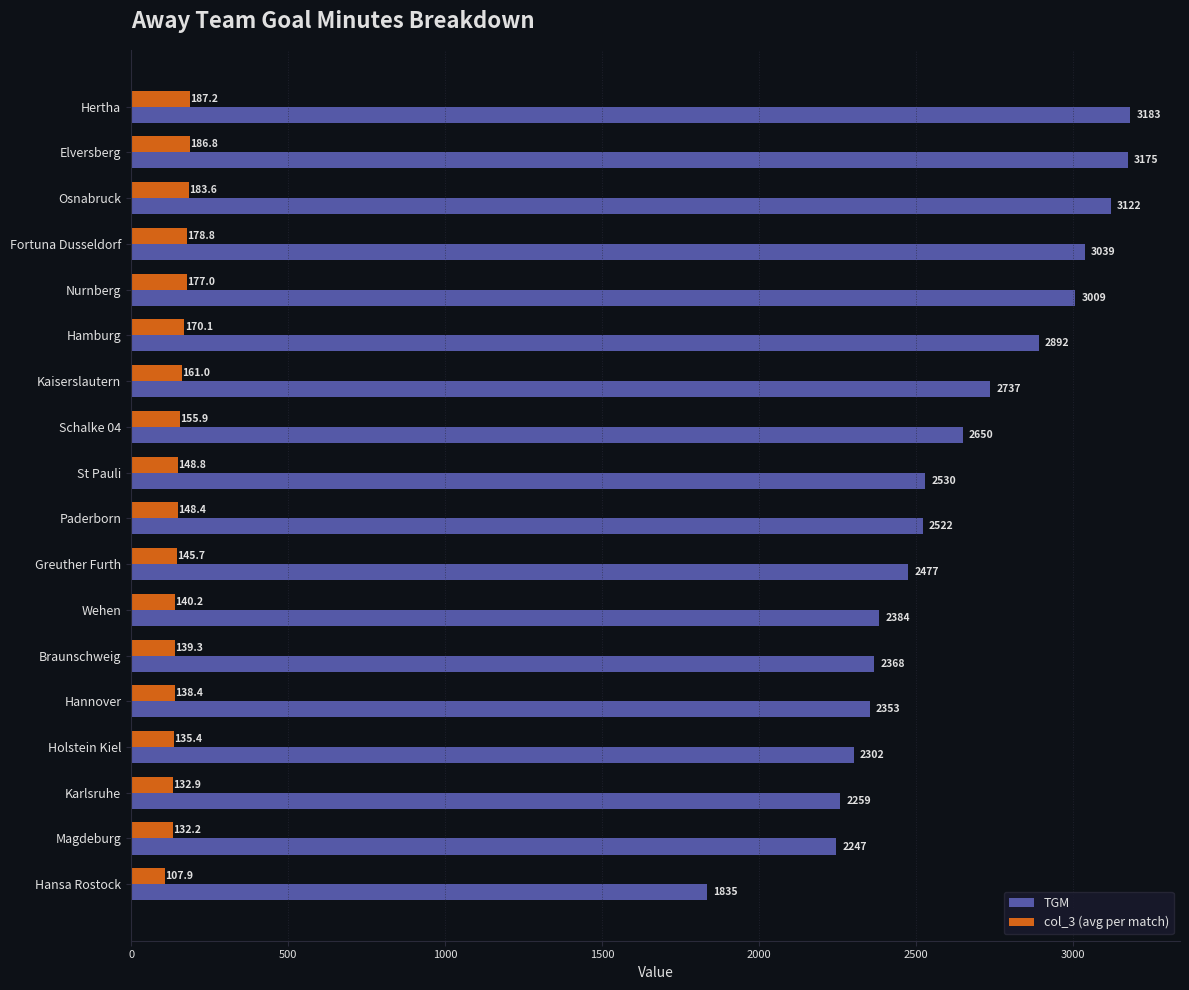

What is the maximum value for TGM?

3183.0